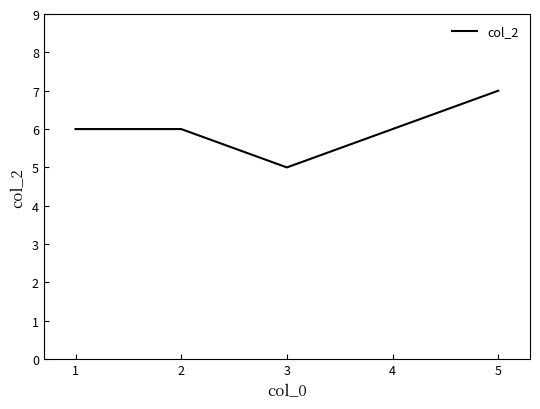

What is the average value?

6